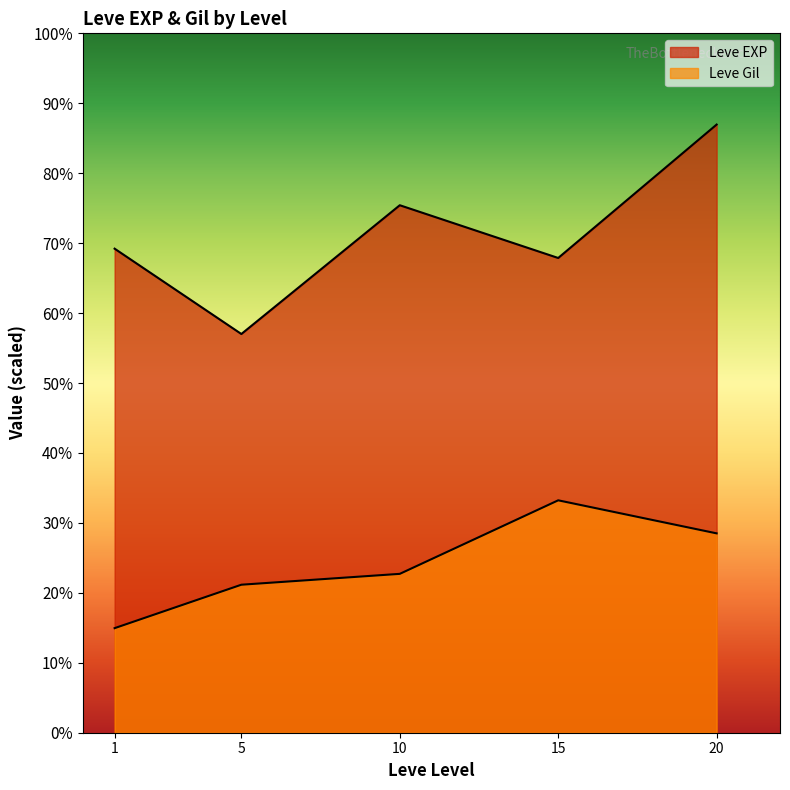

Which series has the largest range (max minus min)?

Leve EXP